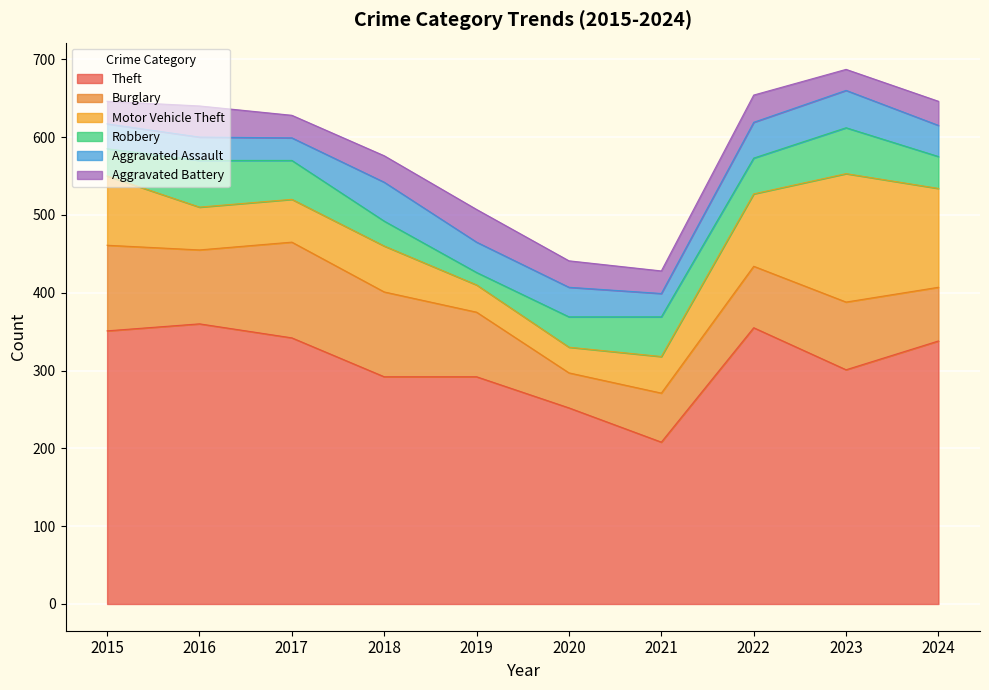

What is the smallest value displayed?

16